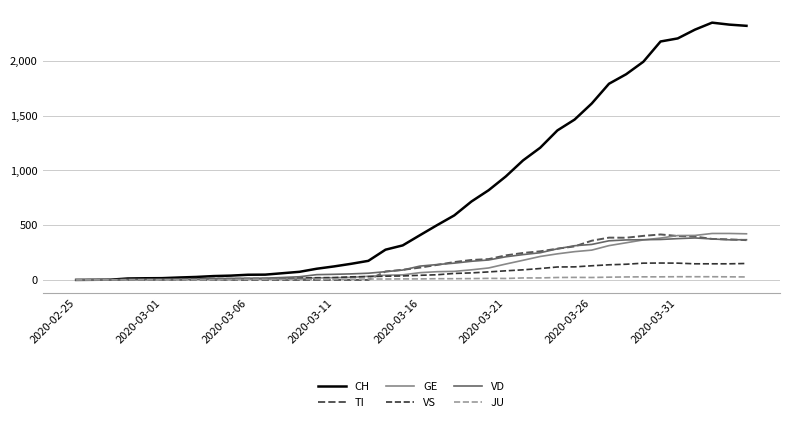

What is the highest value of the TI series?

415